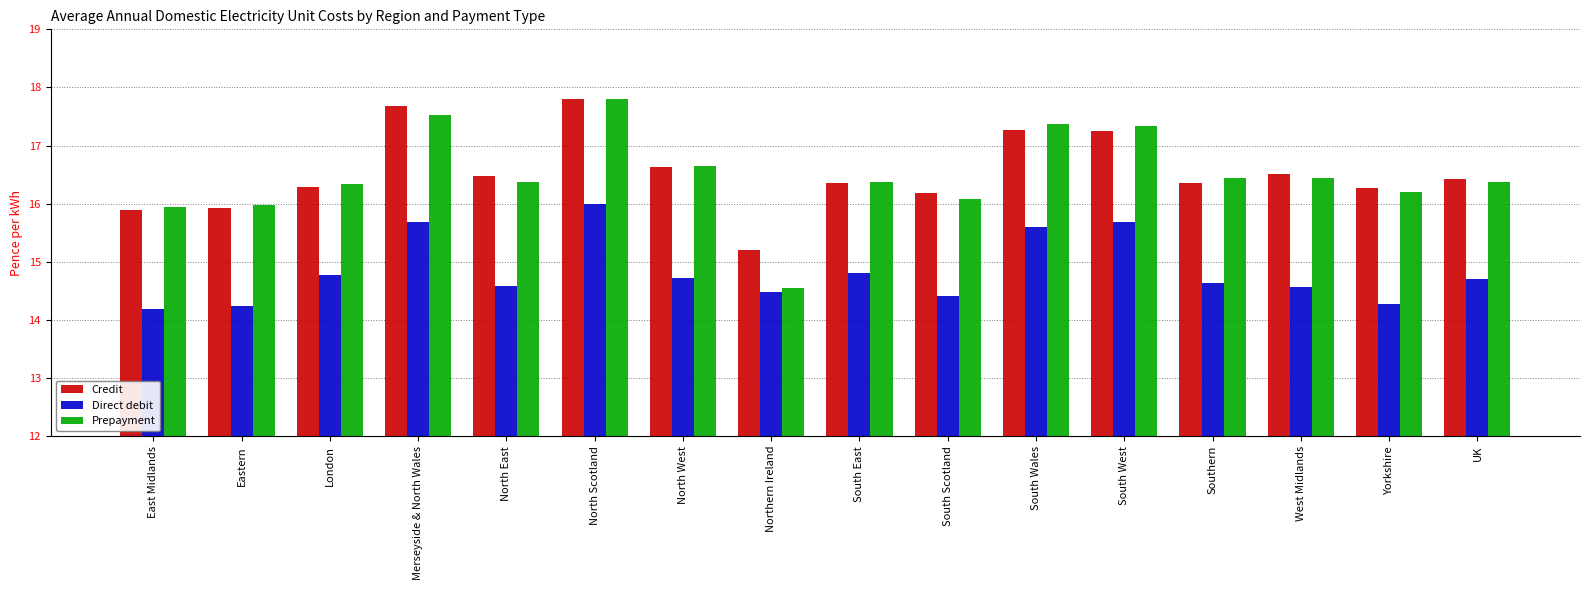

What is the greatest value displayed?

17.8